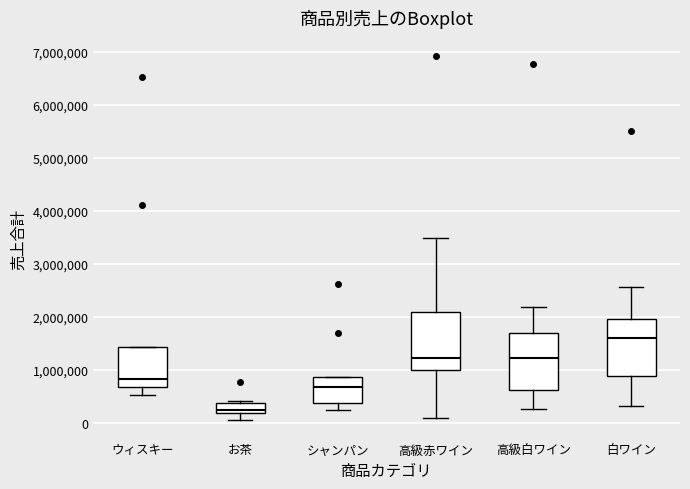

Reading left to right, read every box against the y-axis: the position of its median line, the range the box covers, and the ends of its whiskers. The values are not printed on the chart, so give them approximately, as read against the axis.

ウィスキー: median 800000, box 700000 to 1400000, whiskers 500000 to 1400000
お茶: median 200000 (just above the box's lower edge), box 200000 to 400000, whiskers 0 to 400000 (just above the box's upper edge)
シャンパン: median 700000, box 400000 to 900000, whiskers 200000 to 900000
高級赤ワイン: median 1200000, box 1000000 to 2100000, whiskers 100000 to 3500000
高級白ワイン: median 1200000, box 600000 to 1700000, whiskers 300000 to 2200000
白ワイン: median 1600000, box 900000 to 2000000, whiskers 300000 to 2600000